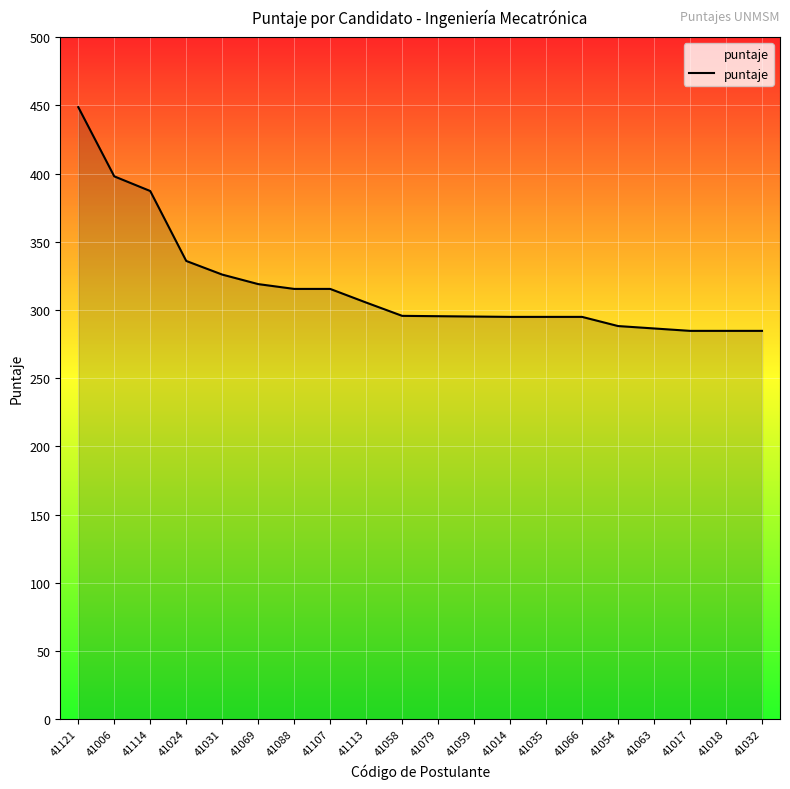

Read the value at 41024.

336.0